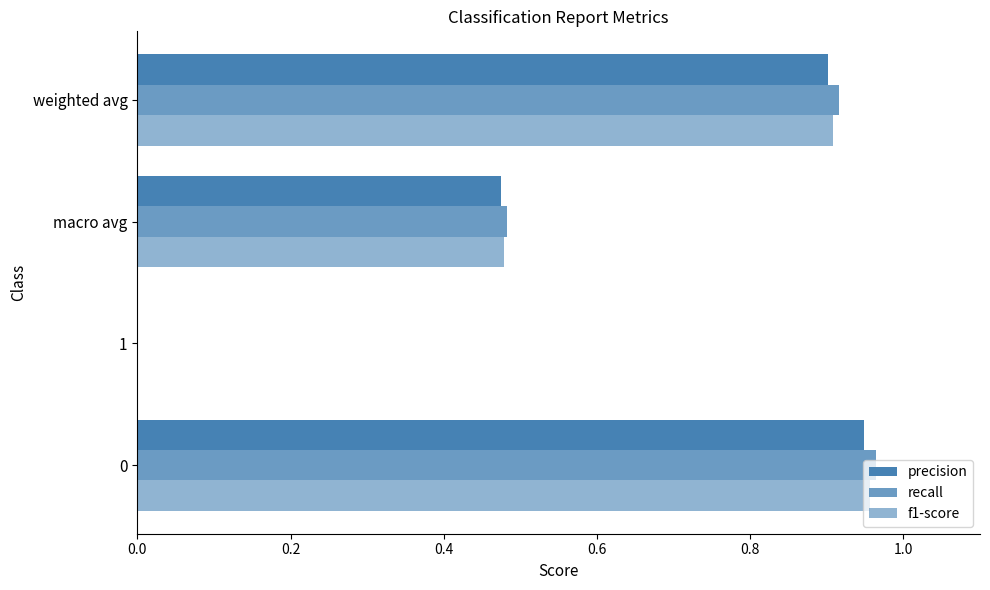

Reading left to right, extract all data points from this chart.

precision: 0.9	0.0	0.5	0.9
recall: 1.0	0.0	0.5	0.9
f1-score: 1.0	0.0	0.5	0.9